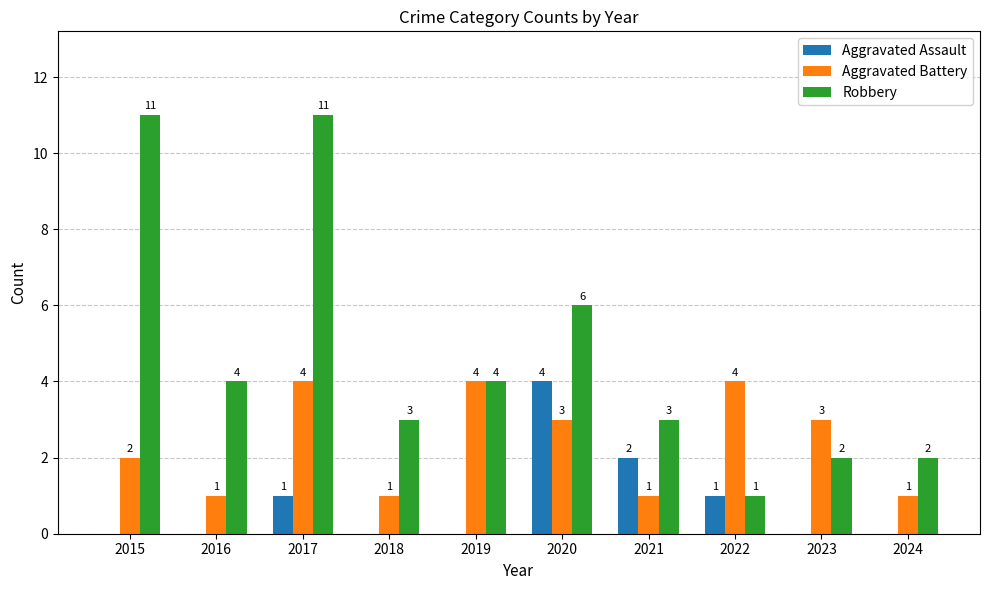

What is the approximate value of Robbery at 2021?

3